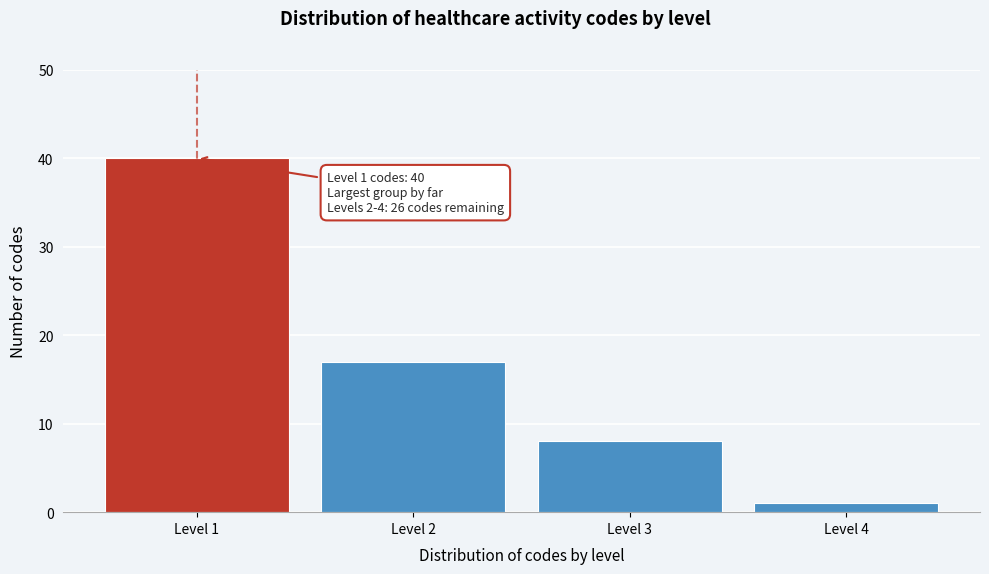

Reading right to left, transcribe all the data shown in this chart.

1	8	17	40